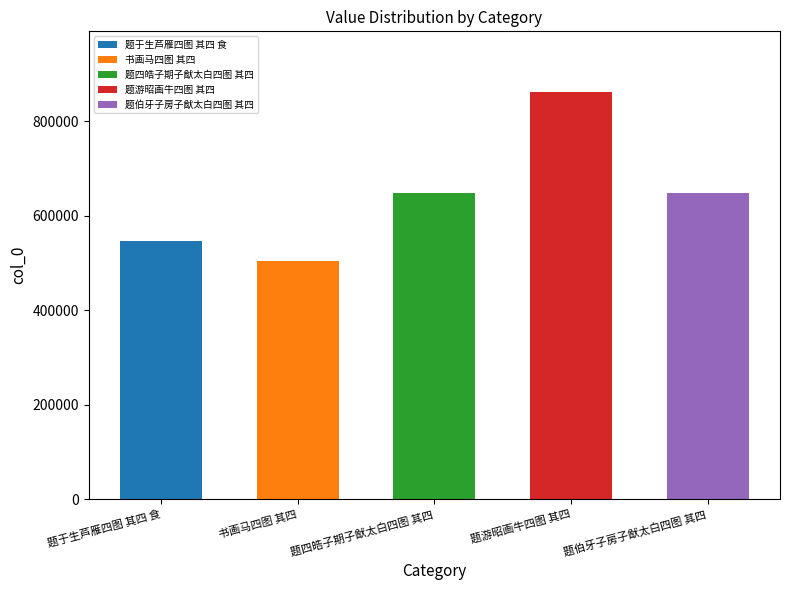

What is the change in value from 书画马四图 其四 to 题四皓子期子猷太白四图 其四?

+145098